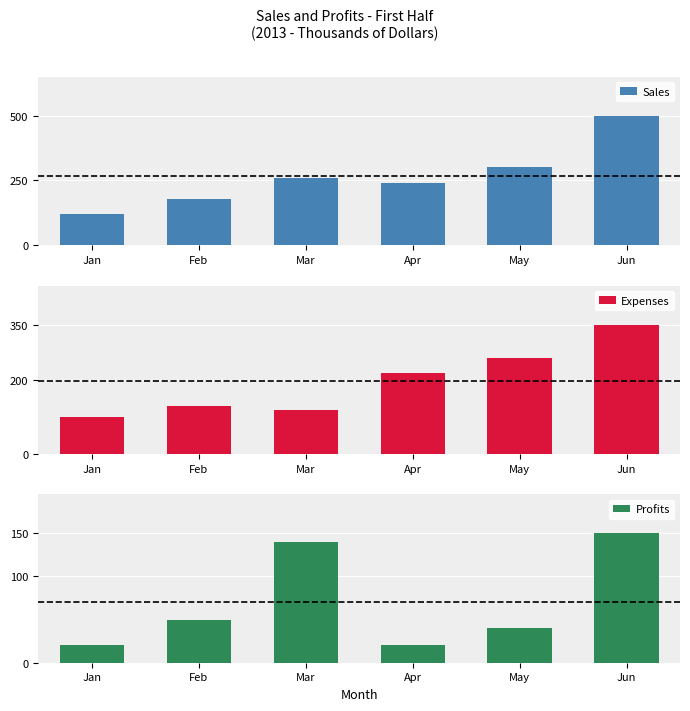

What is the value of the Profits bar at the 4th from the left?

20